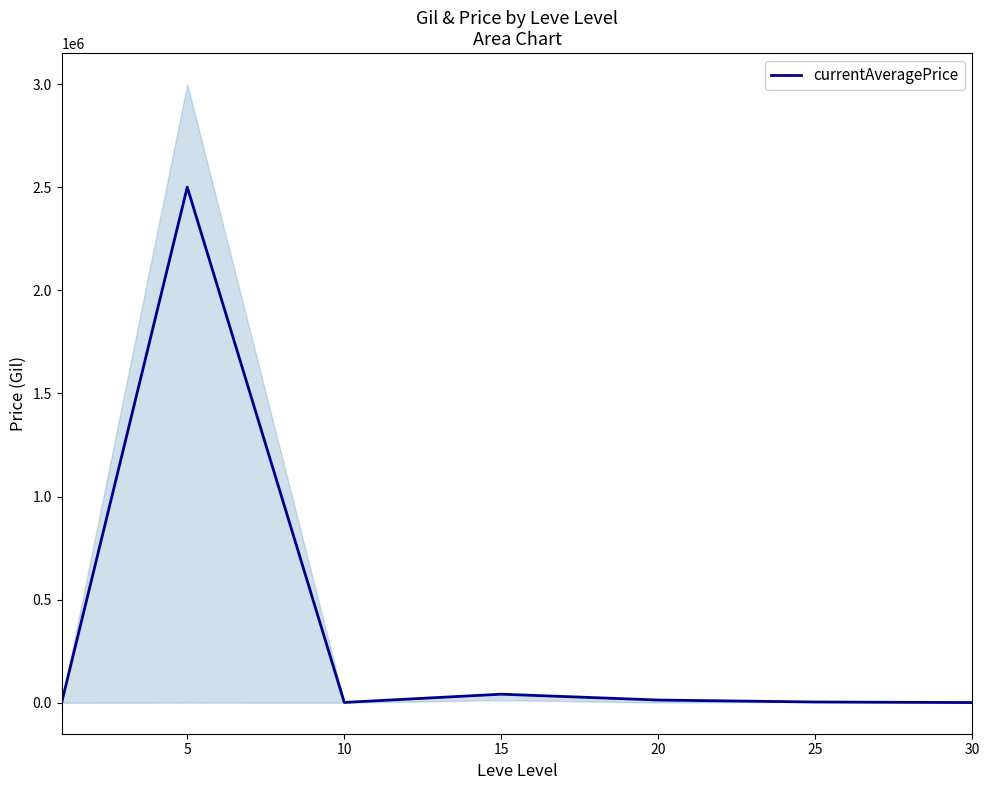

Reading left to right, extract all data points from this chart.

930.8	2500718.5	1783.0	41674.2	13345.3	3804.4	1133.8